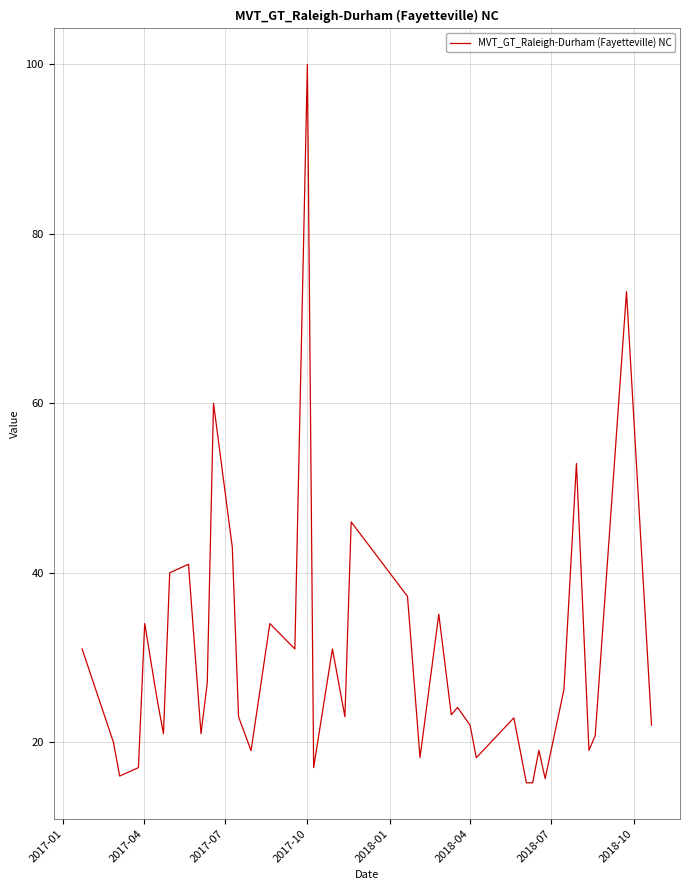

What is the smallest value displayed?

15.2